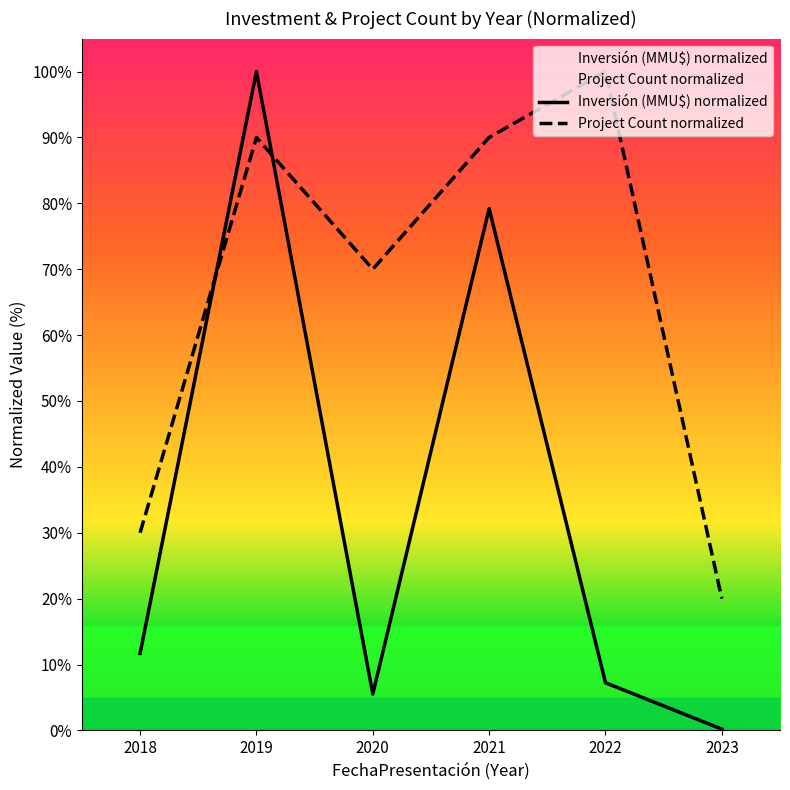

Which series has the largest total across all categories?

Project Count normalized